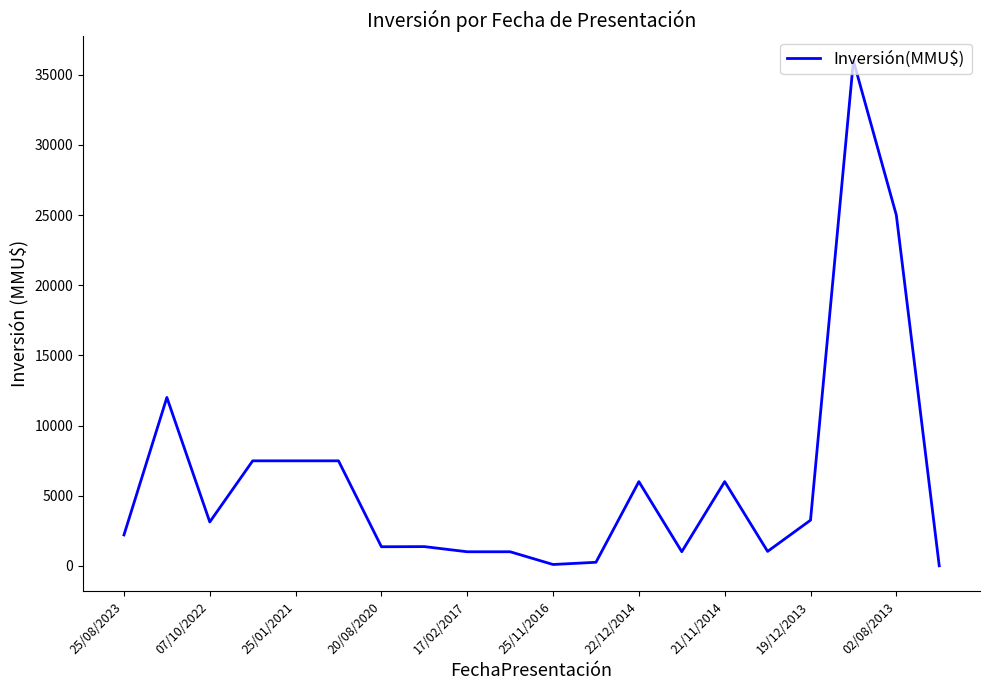

What is the greatest value displayed?

36000